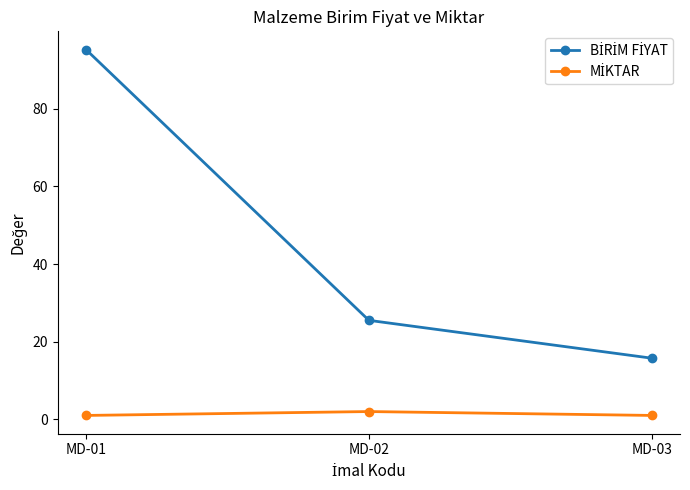

At how many categories does at least one series exceed 10?

3